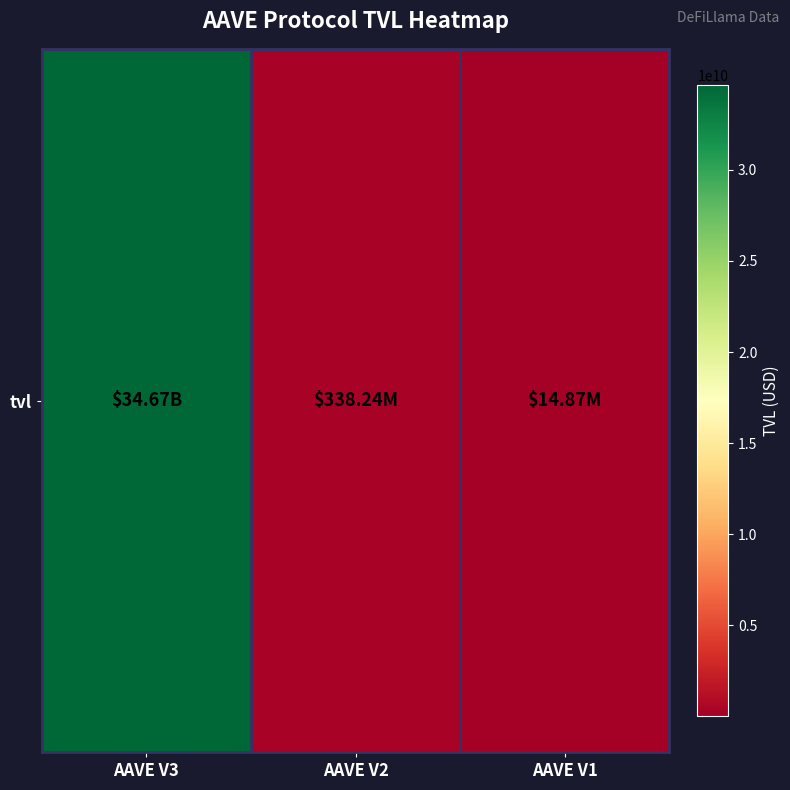

List the labels in order of value, largest first.

AAVE V3, AAVE V2, AAVE V1